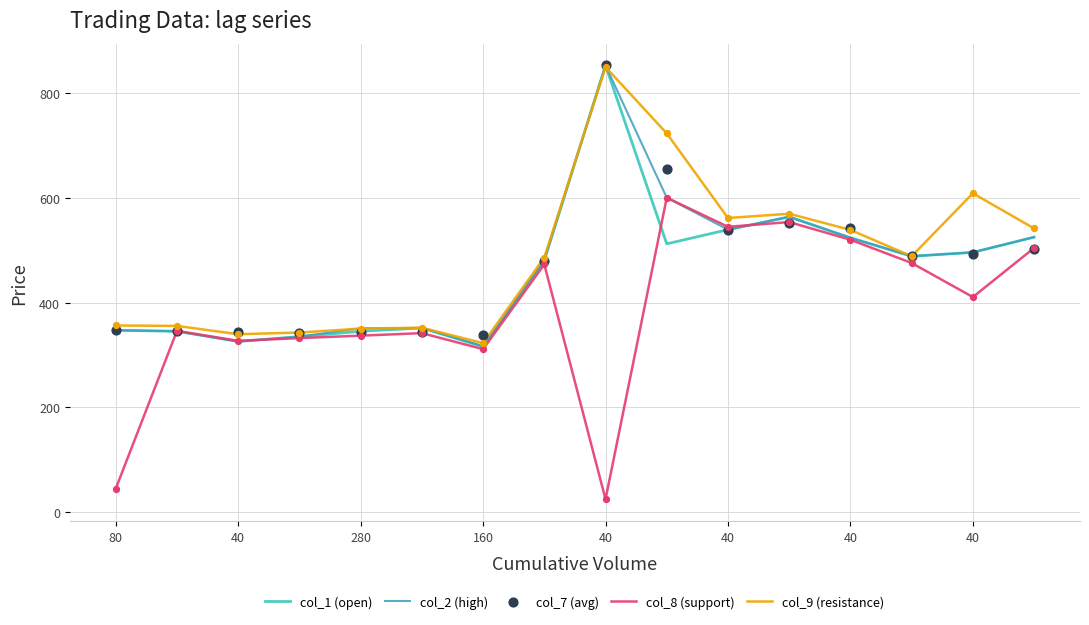

Which series has the widest spread of Y values?

col_8 (support)